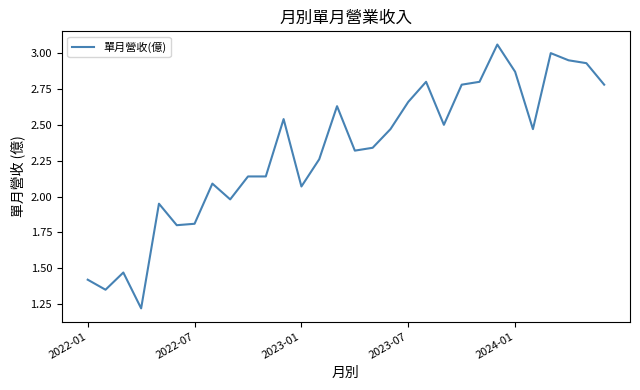

What is the difference between the maximum and minimum values?

1.8